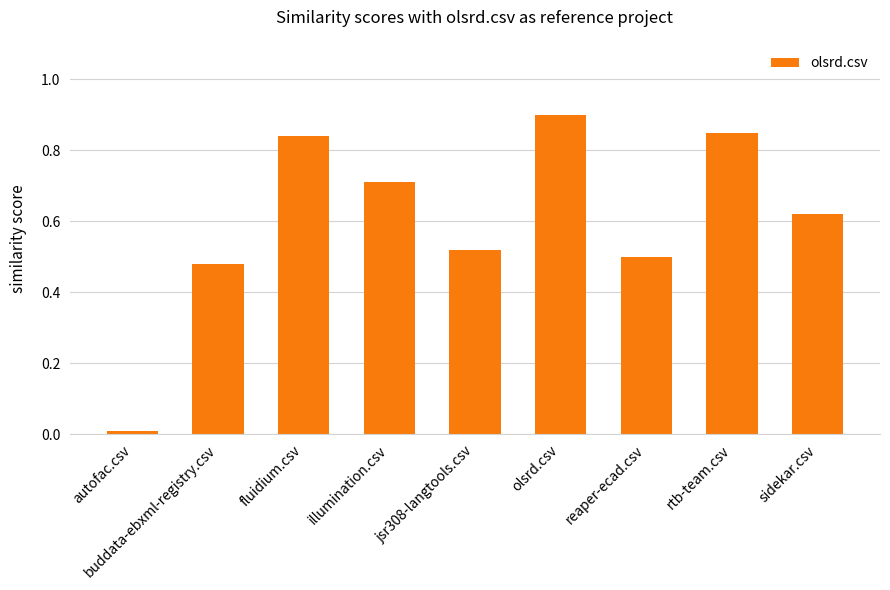

Which label corresponds to the smallest value in the chart?

autofac.csv